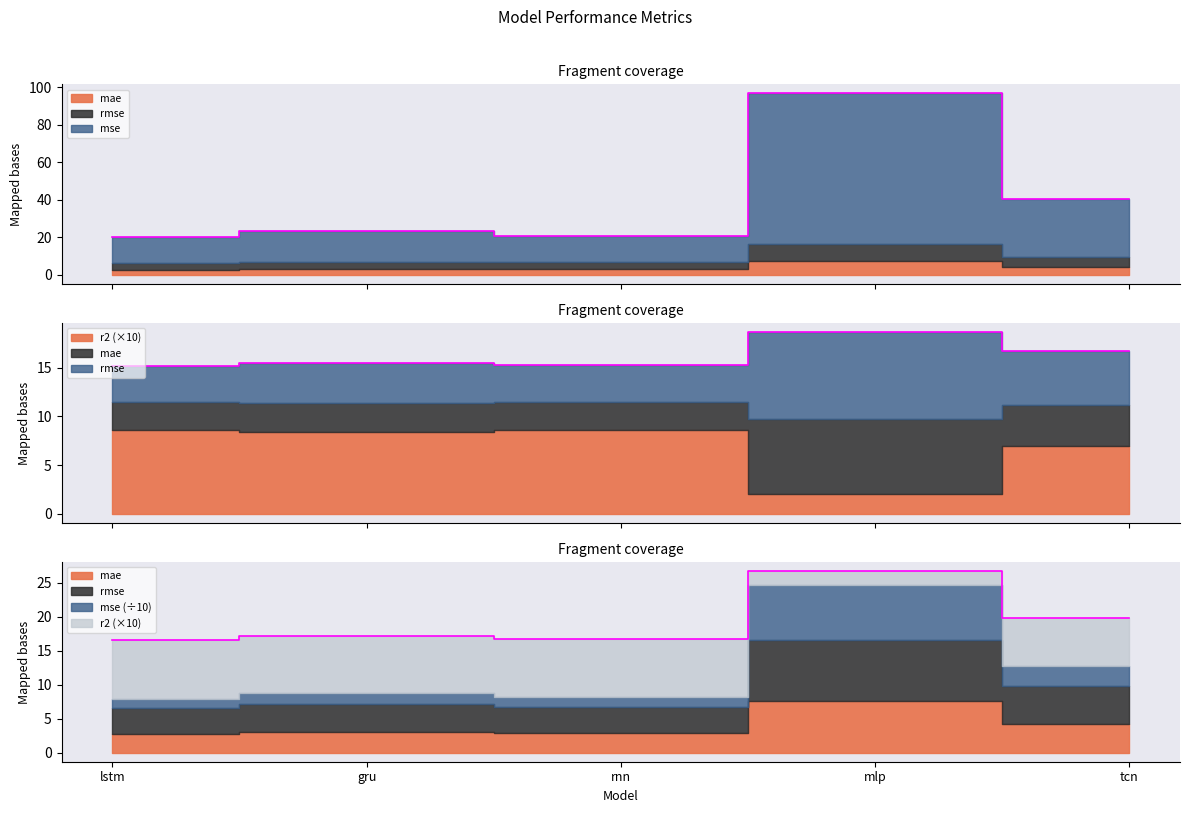

What is the difference between the mse values at mlp and gru?

9.6